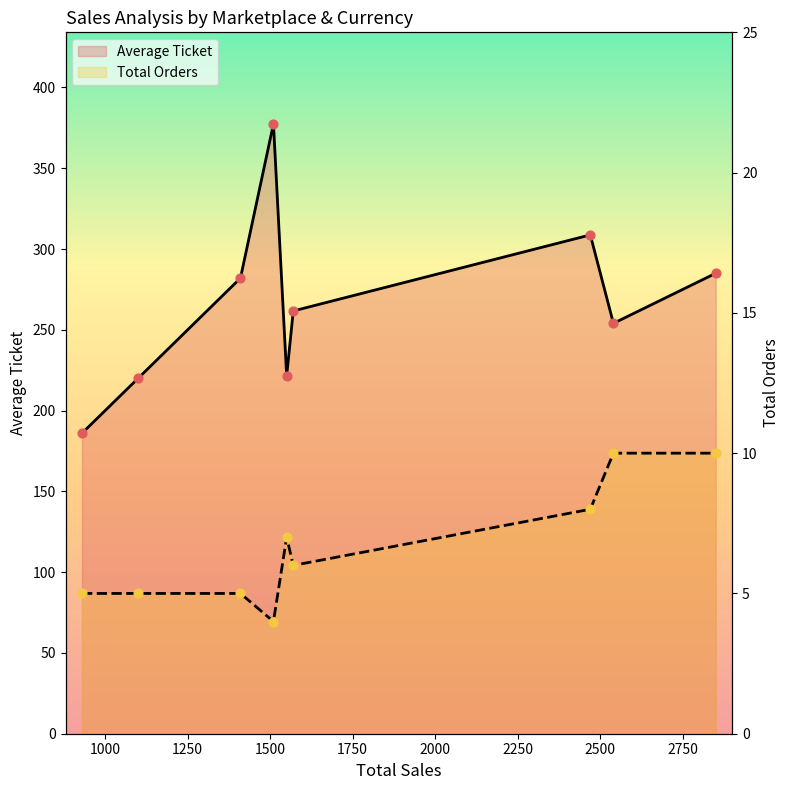

At which category is the sum across all series the highest?

1500